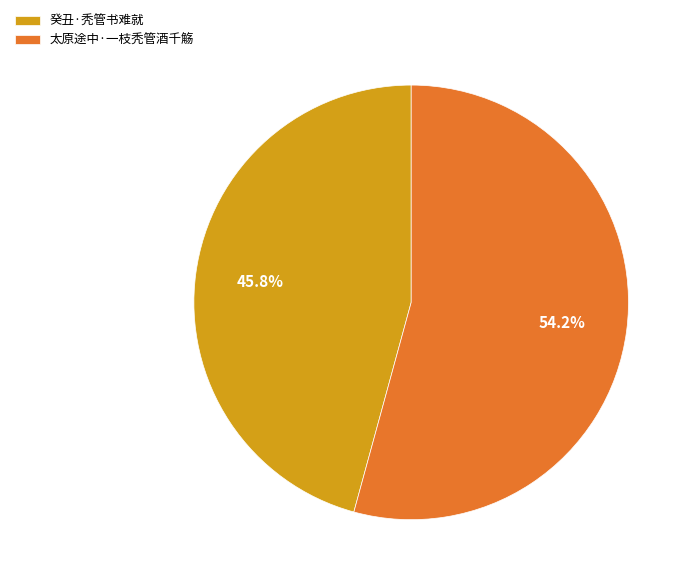

How many slices are in this pie chart?

2